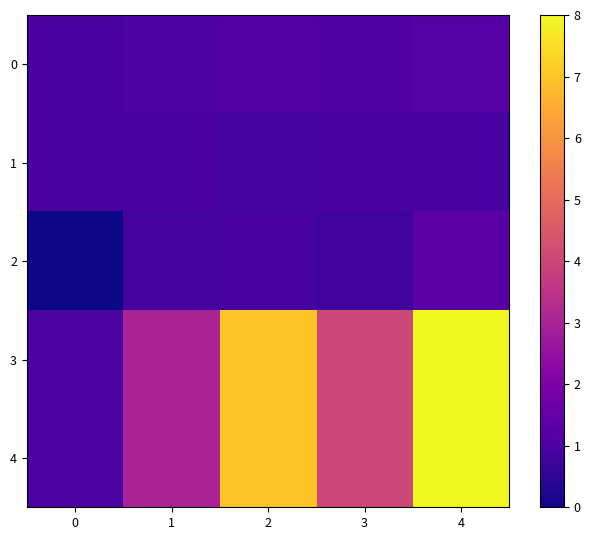

What is the sum of the 2 values at 2 and 1?

1.8